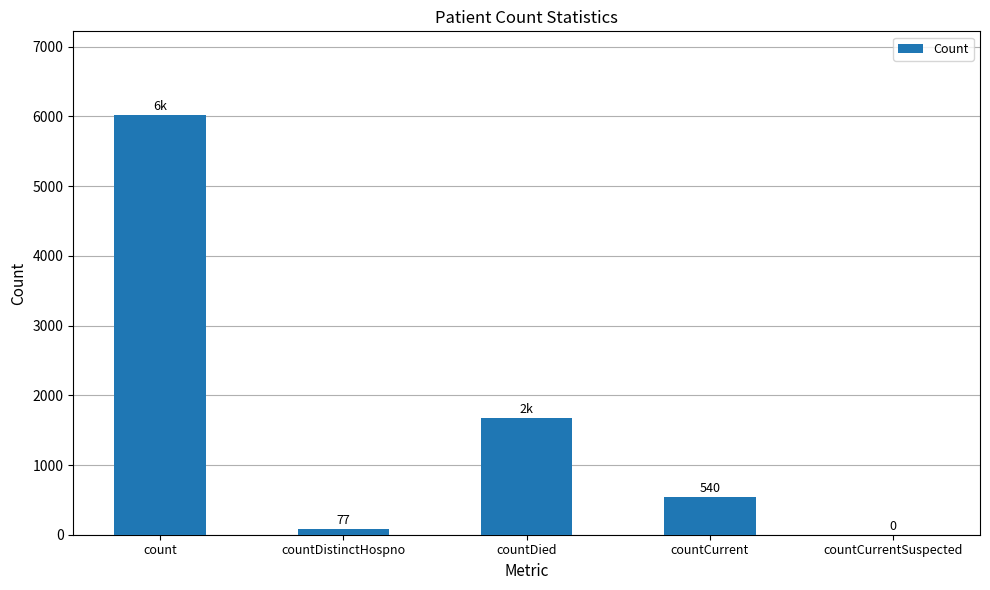

Where is the data nearest to the value 3009?

countDied